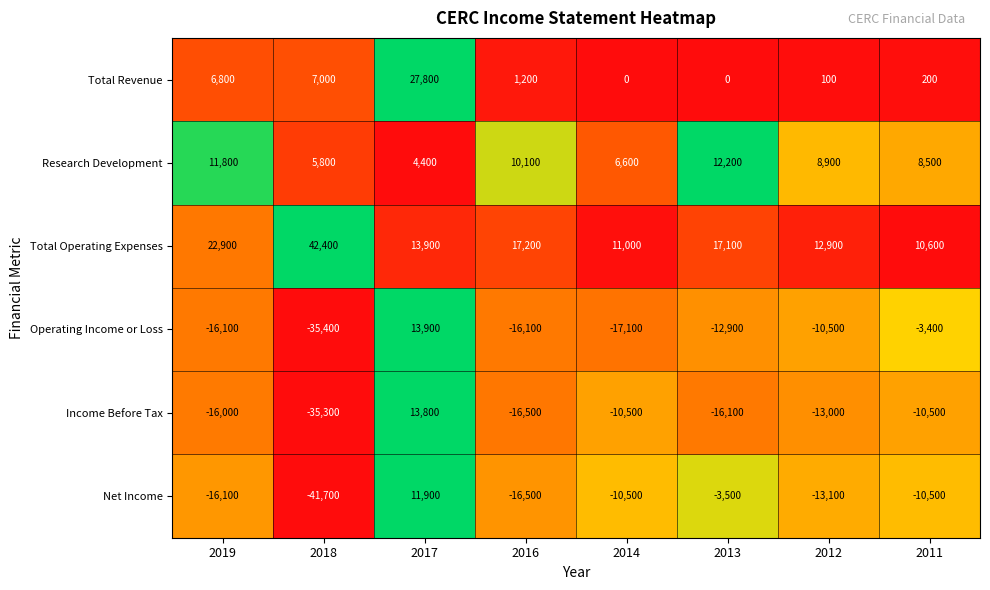

What is the total value across all series at 2013?

-3200